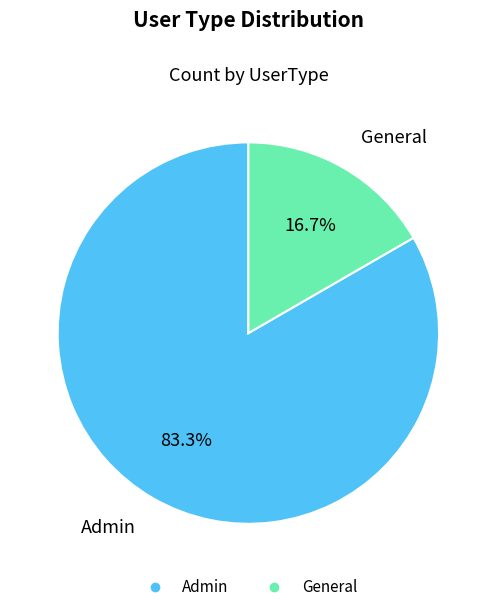

Does any single category account for the majority?

Yes